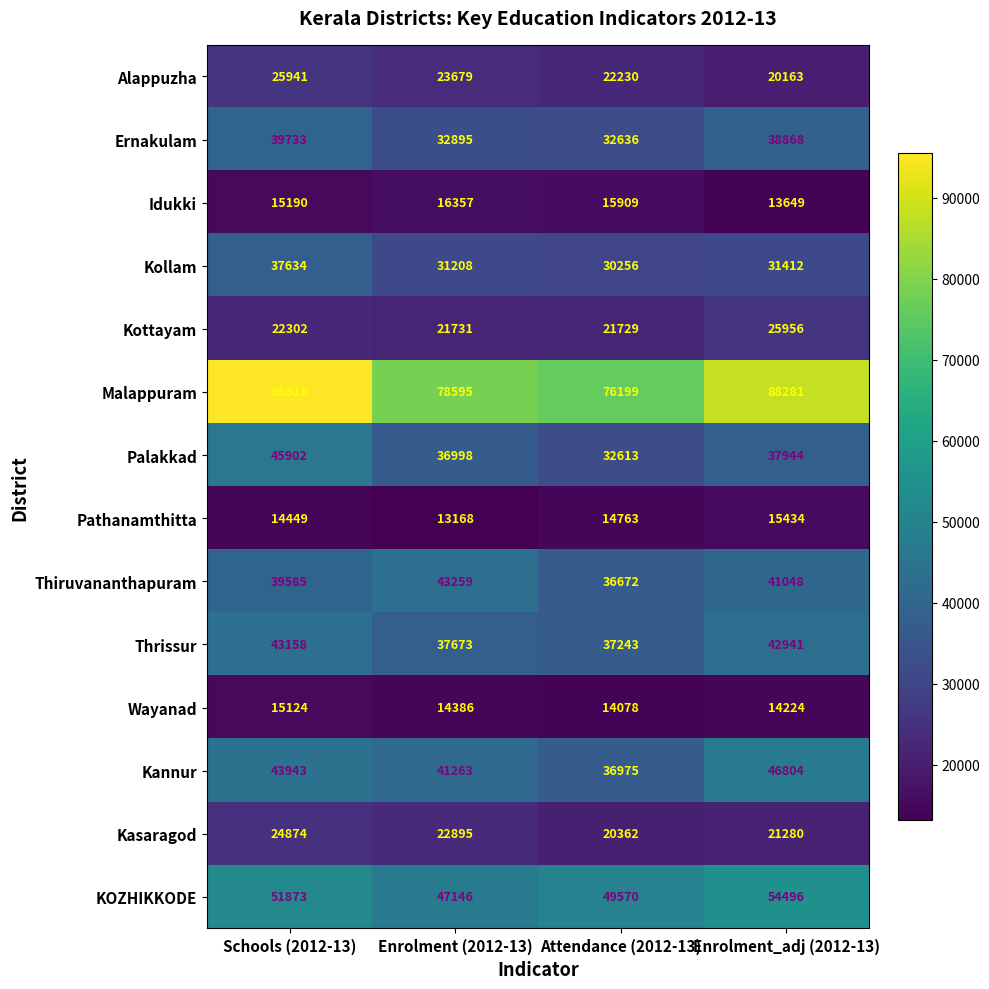

Which series has the widest spread of values?

Malappuram